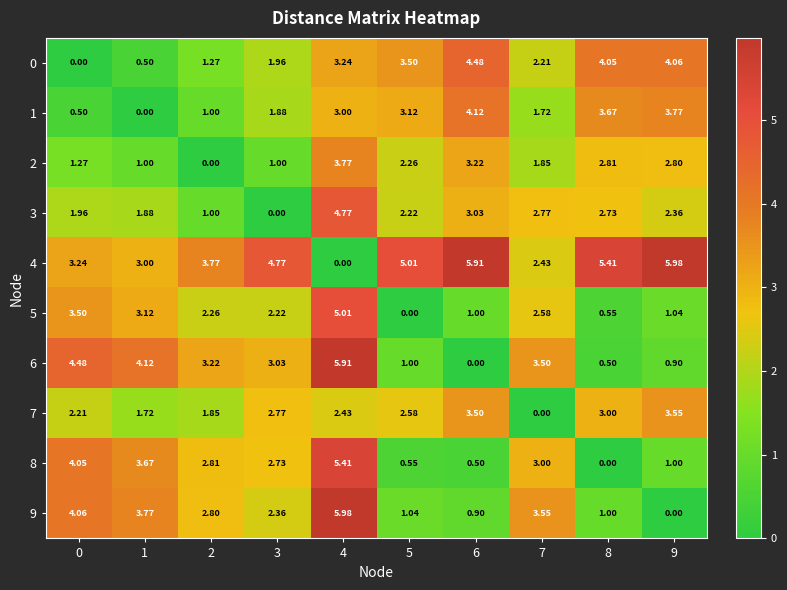

Which category has the highest value across all series?

9